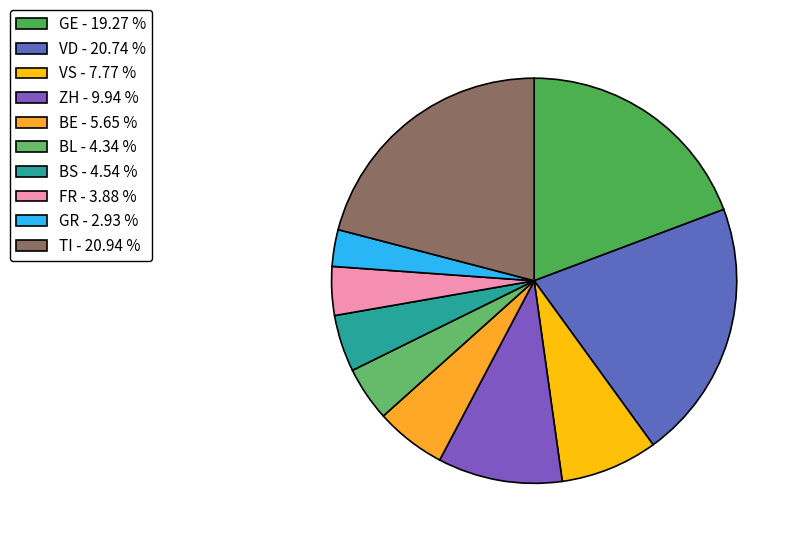

To the nearest percent, what is the average slice percentage?

10%